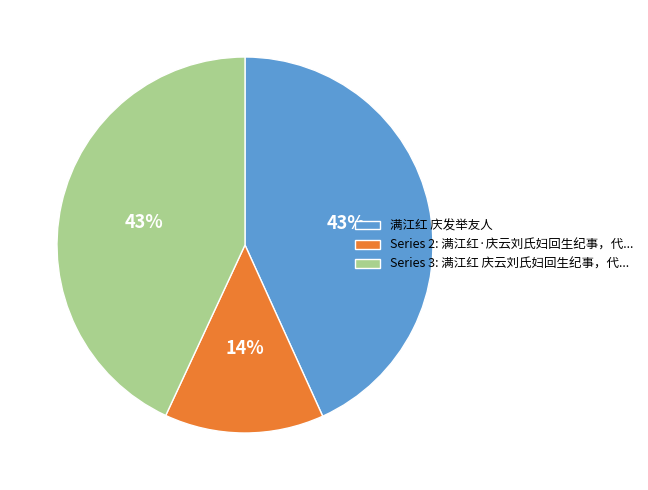

What is the ratio of the value at Series 2: 满江红·庆云刘氏妇回生纪事，代... to the value at 满江红 庆发举友人?

0.3